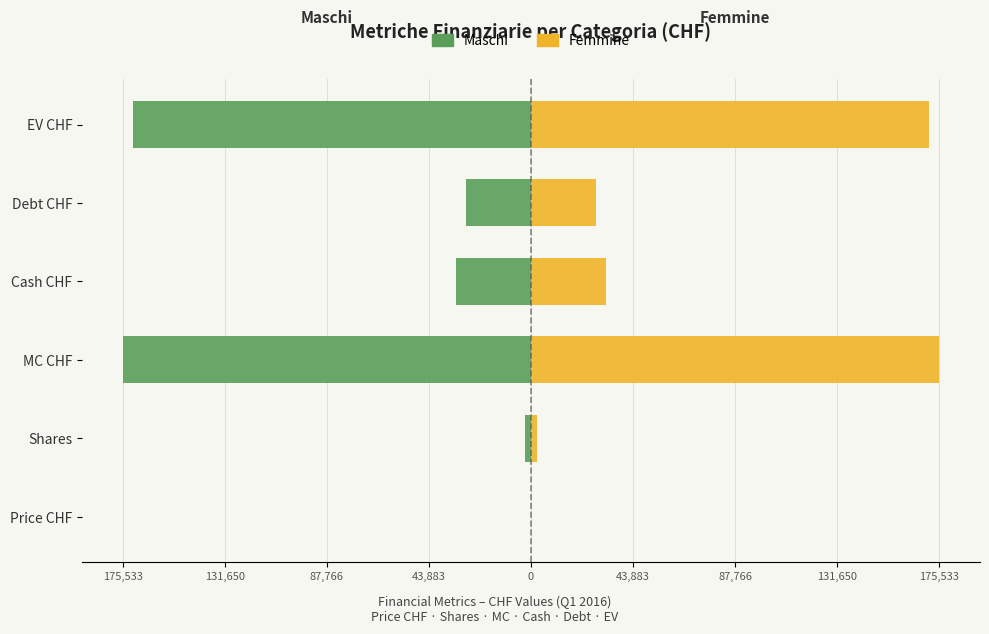

What is the average value of the Maschi series?

-68287.7